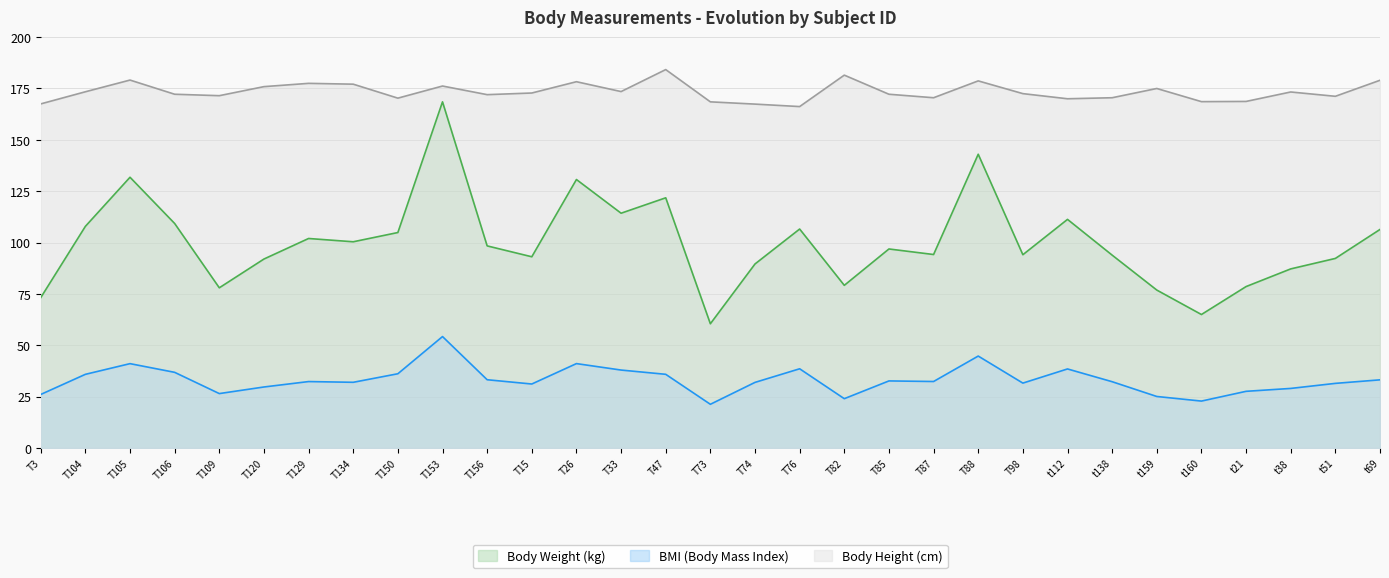

Between T98 and t21, which series saw the biggest shift?

Body Weight (kg)